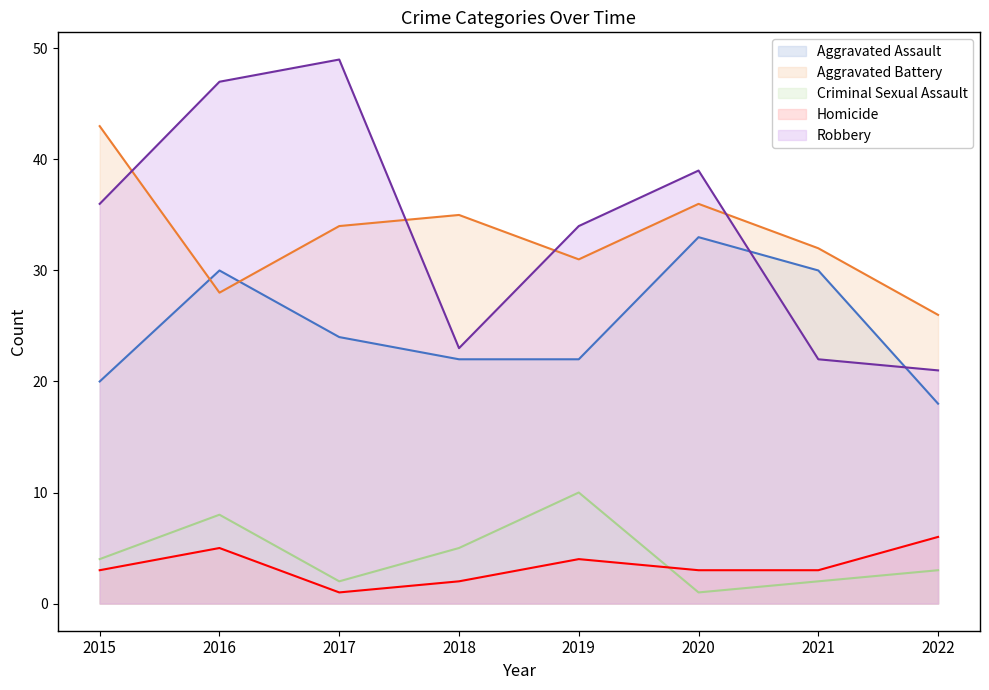

What is the approximate value of Aggravated Assault at 2018, to the nearest 5?

20